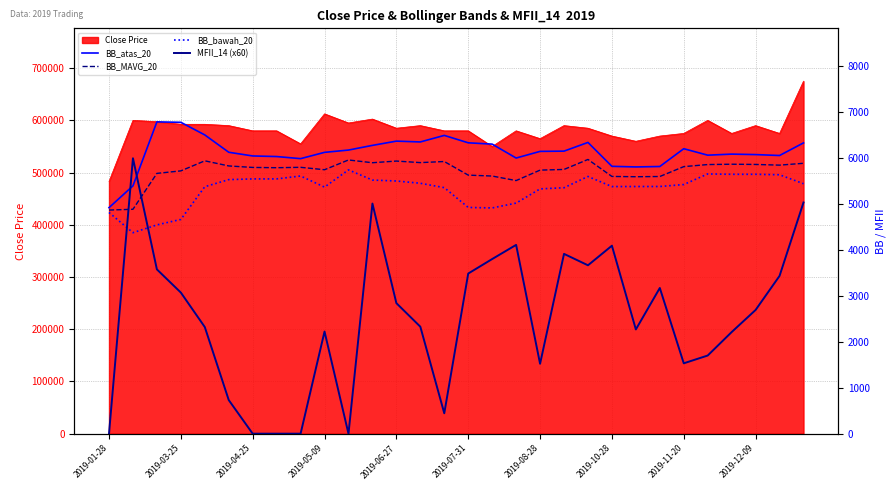

What is the highest value of the Close Price series?

675000